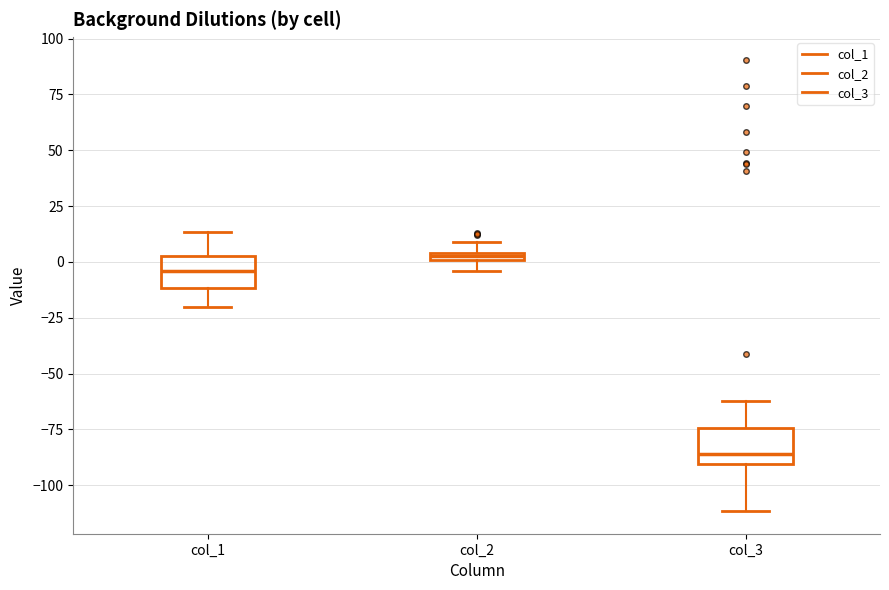

Where is the lower edge of the box for col_1 on the y-axis? The values are not printed on the chart, so give them approximately, as read against the axis.

-10